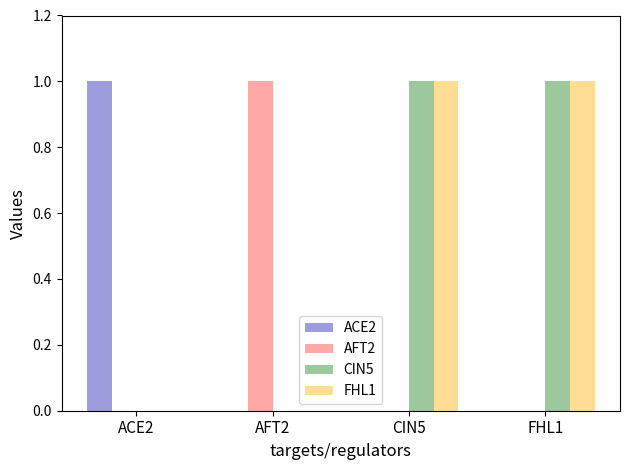

At which label does AFT2 reach its peak?

AFT2